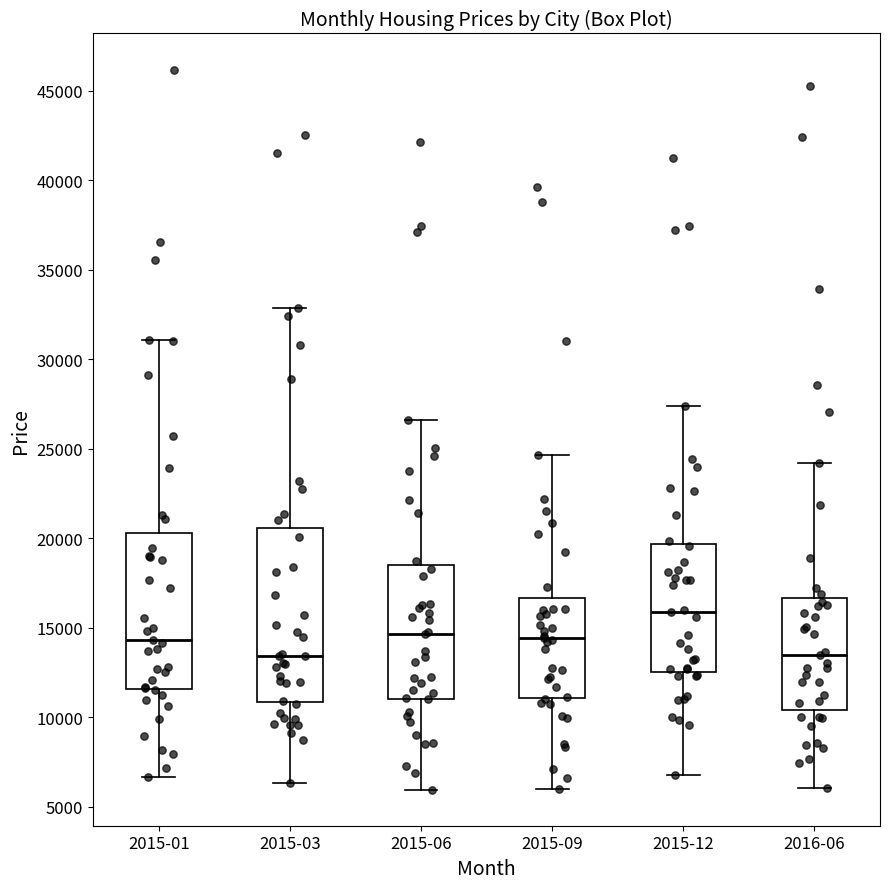

Comparing the boxes themselves (not the whiskers), which one is the tallest?

2015-03